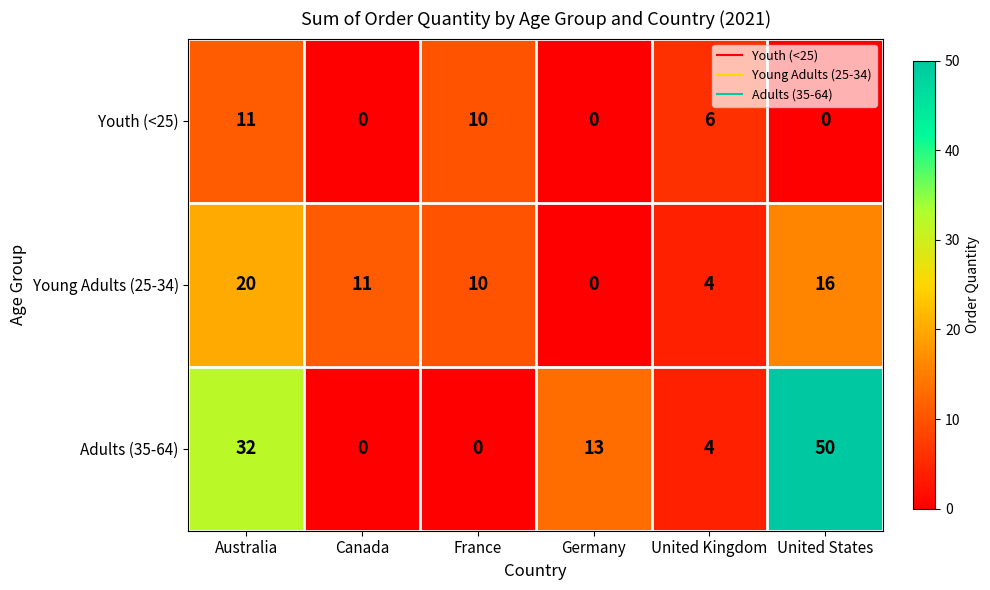

How many distinct data groups are displayed?

3